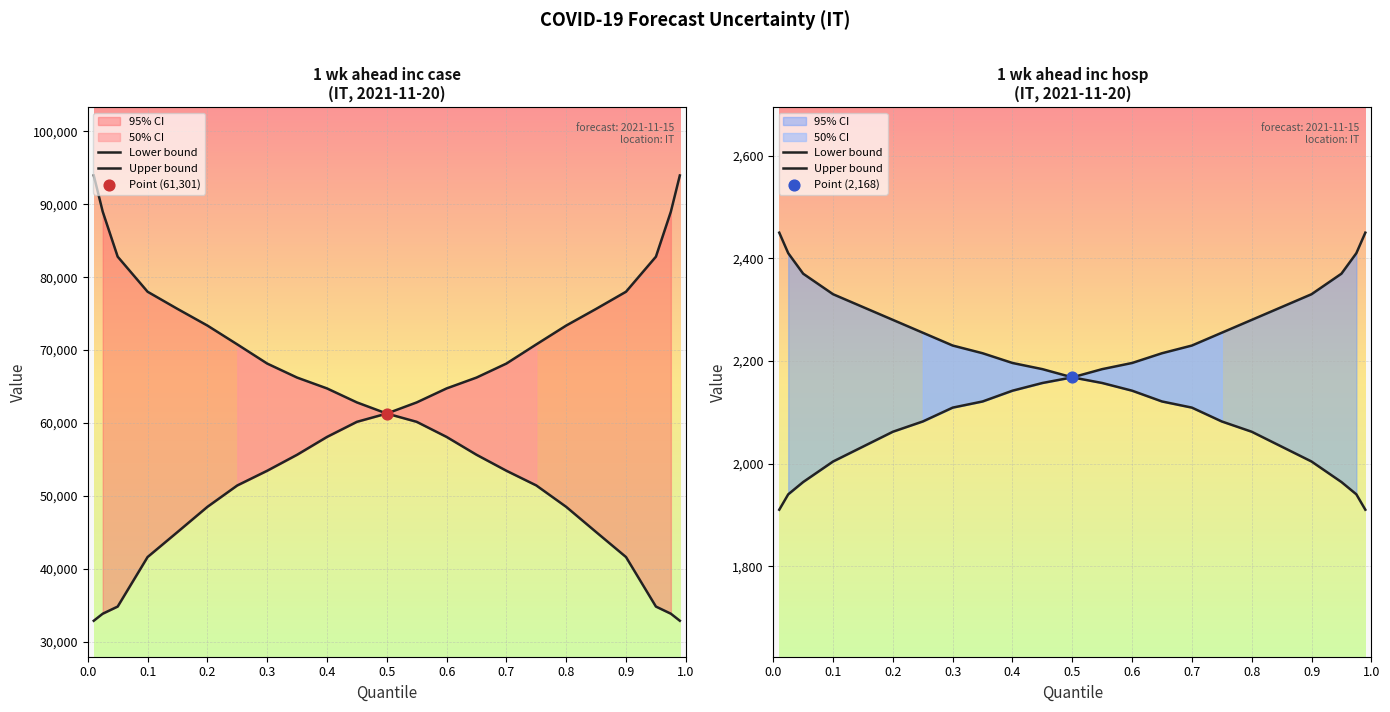

Which series contains the lowest Y value?

Lower bound